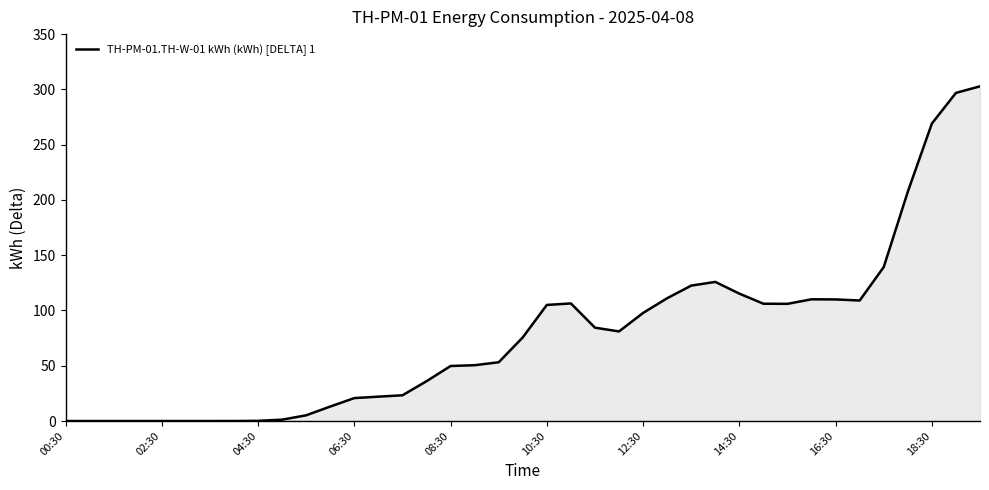

What is the greatest value displayed?

302.8